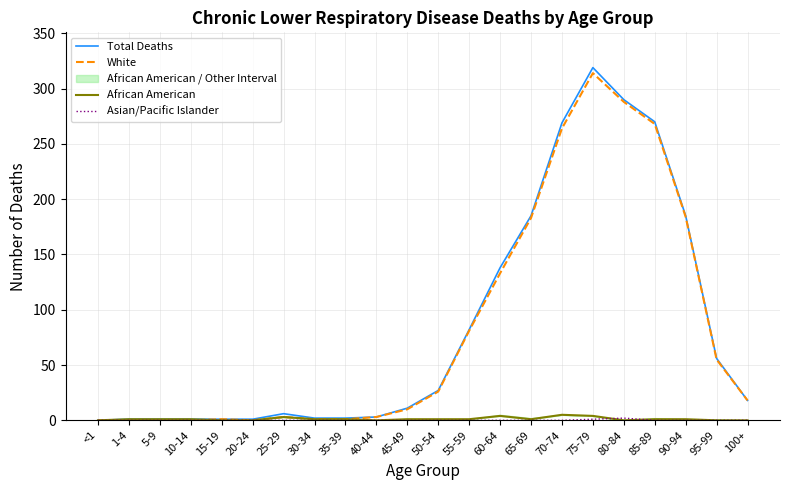

What are all the series names shown in the legend?

Total Deaths, White, African American, Asian/Pacific Islander